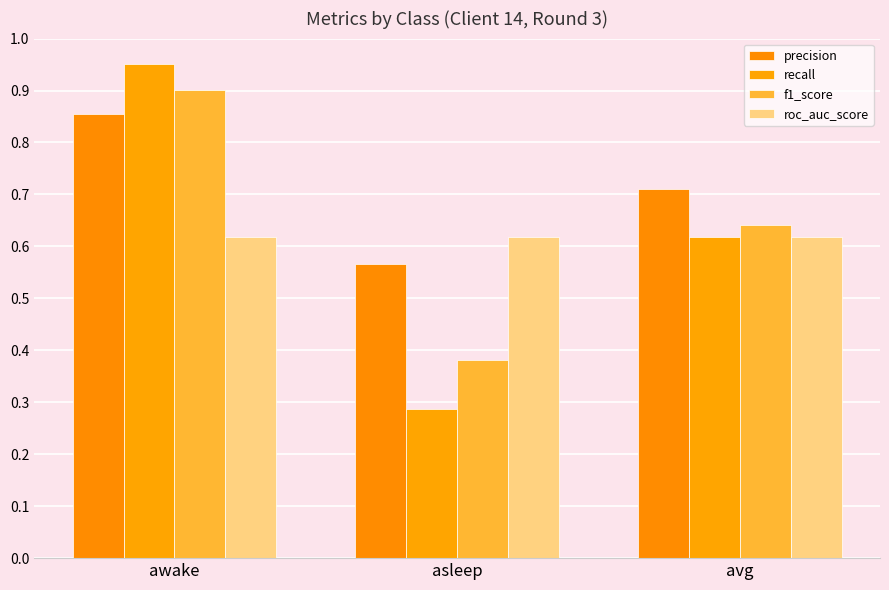

How many bars are there in each group?

4